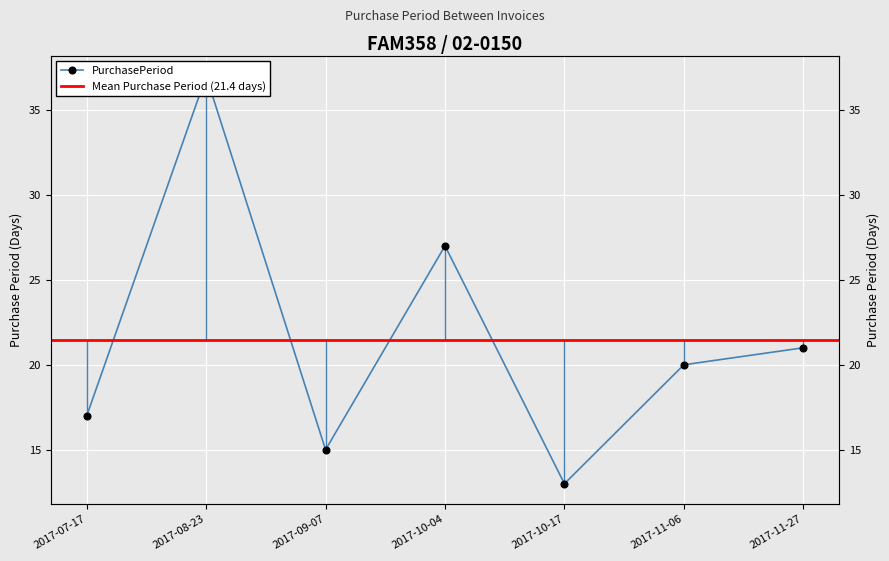

The chart shows a value of 20 at 2017-11-06. True or false?

True